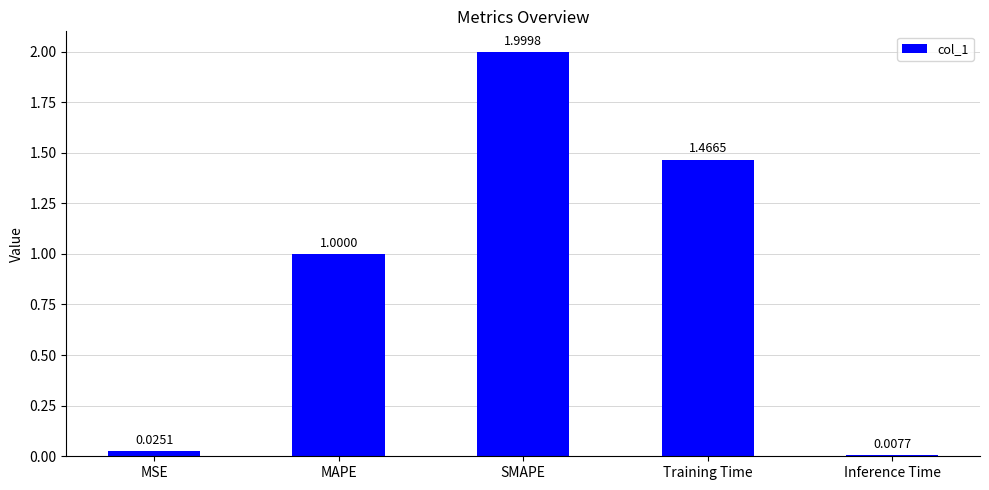

List the labels in order of value, largest first.

SMAPE, Training Time, MAPE, MSE, Inference Time